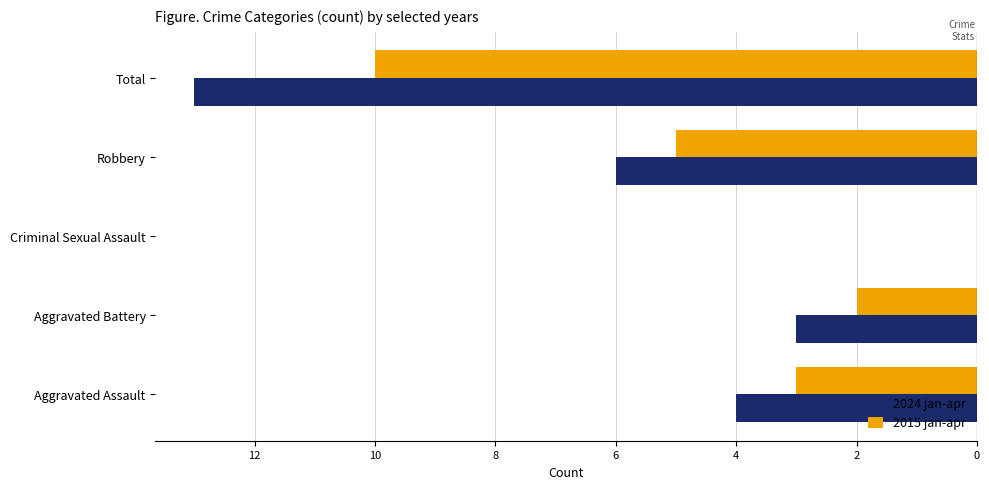

What are all the series names shown in the legend?

2024 jan-apr, 2015 jan-apr